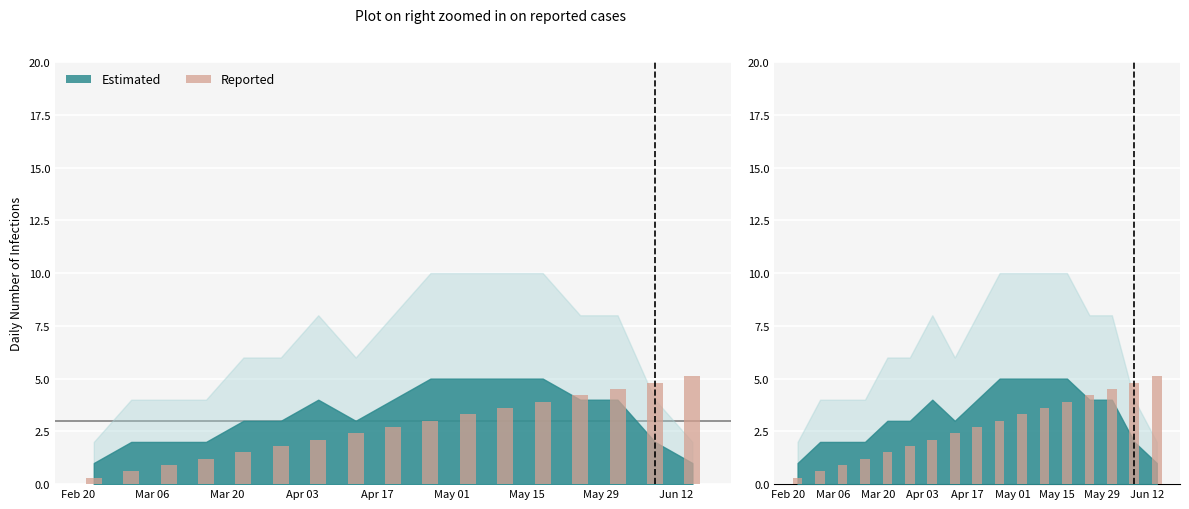

What is the difference between the maximum and minimum values?

4.8